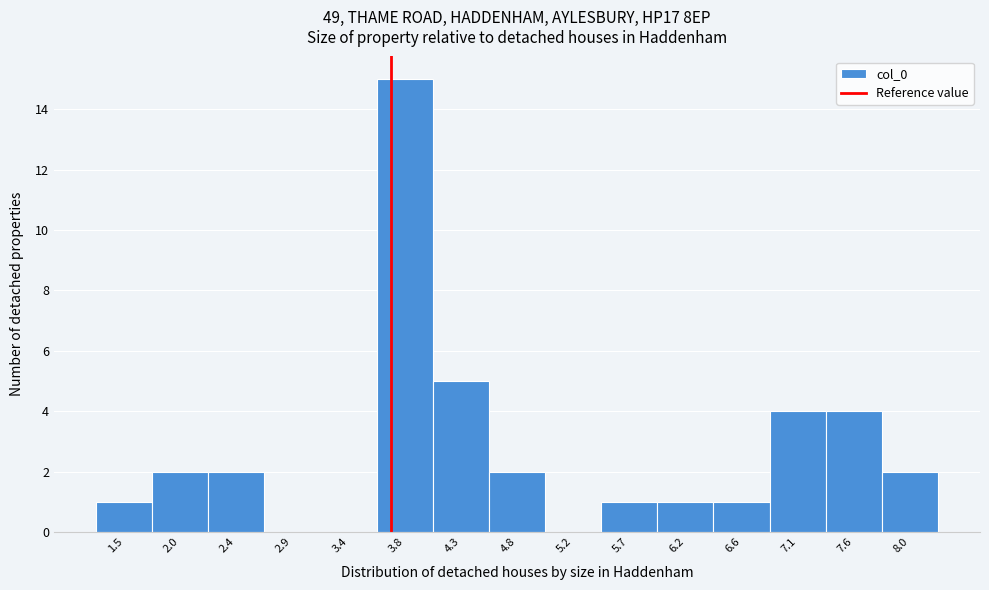

Reading left to right, list every bar in this chart as the range it spans on the x-axis followed by its height. Neither the bar edges nor the heights are printed on the chart, so give them approximately, as read against the axes.

1.25 to 1.75: 1
1.75 to 2.20: 2
2.20 to 2.65: 2
2.65 to 3.15: 0
3.15 to 3.60: 0
3.60 to 4.05: 15
4.05 to 4.55: 5
4.55 to 5.00: 2
5.00 to 5.50: 0
5.50 to 5.95: 1
5.95 to 6.40: 1
6.40 to 6.90: 1
6.90 to 7.35: 4
7.35 to 7.80: 4
7.80 to 8.30: 2